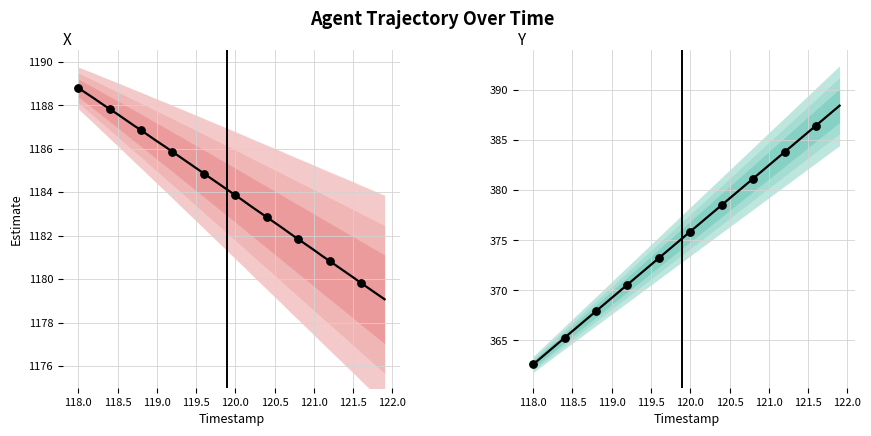

Which series contains the lowest Y value?

Y